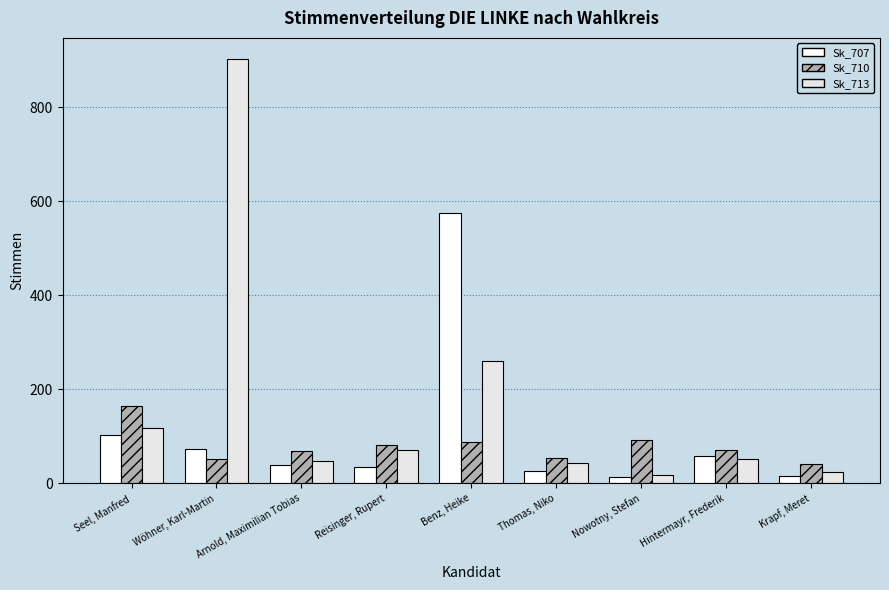

Reading left to right, transcribe all the data shown in this chart.

Sk_707: 103	73	40	35	575	27	14	59	16
Sk_710: 165	51	69	82	88	54	93	70	41
Sk_713: 117	902	48	72	260	44	17	52	25